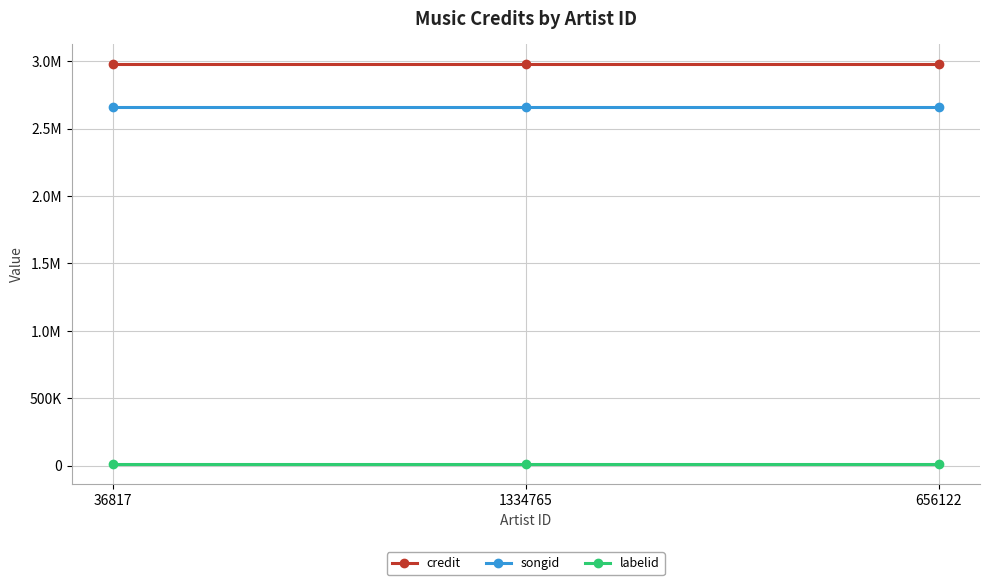

What are all the series names shown in the legend?

credit, songid, labelid